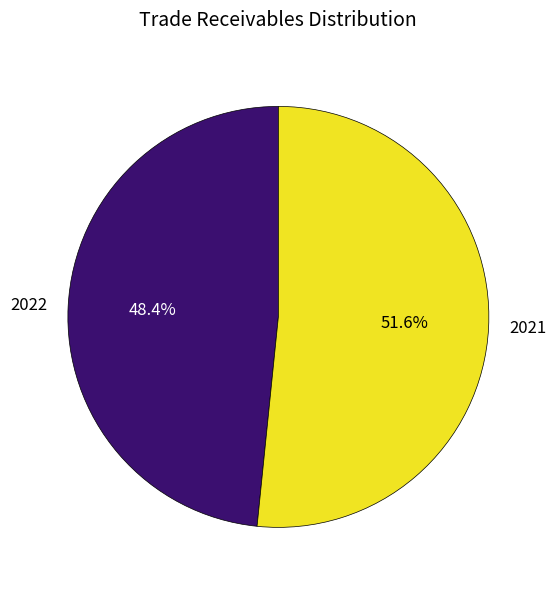

What is the total percentage of 2022 and 2021?

100.0%